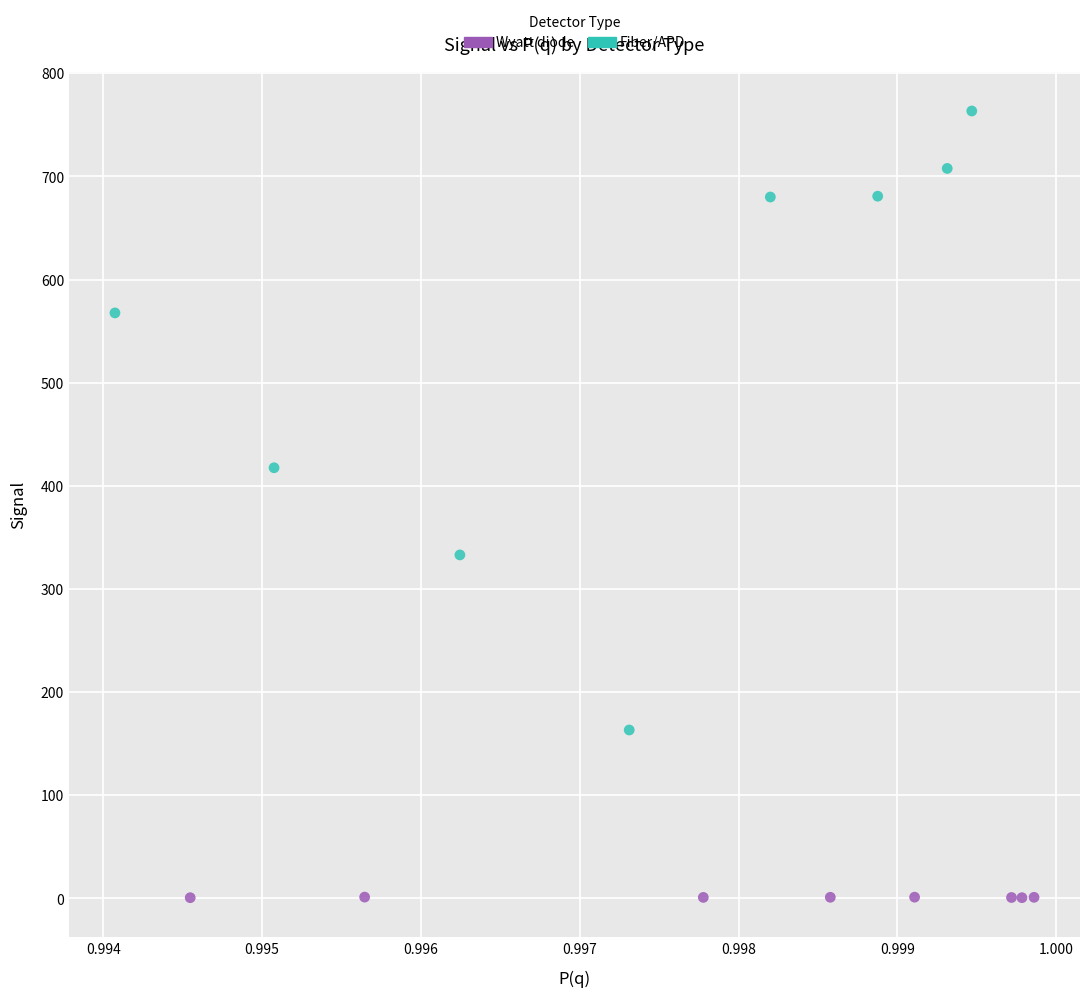

What are all the series names shown in the legend?

Wyatt diode, Fiber/APD